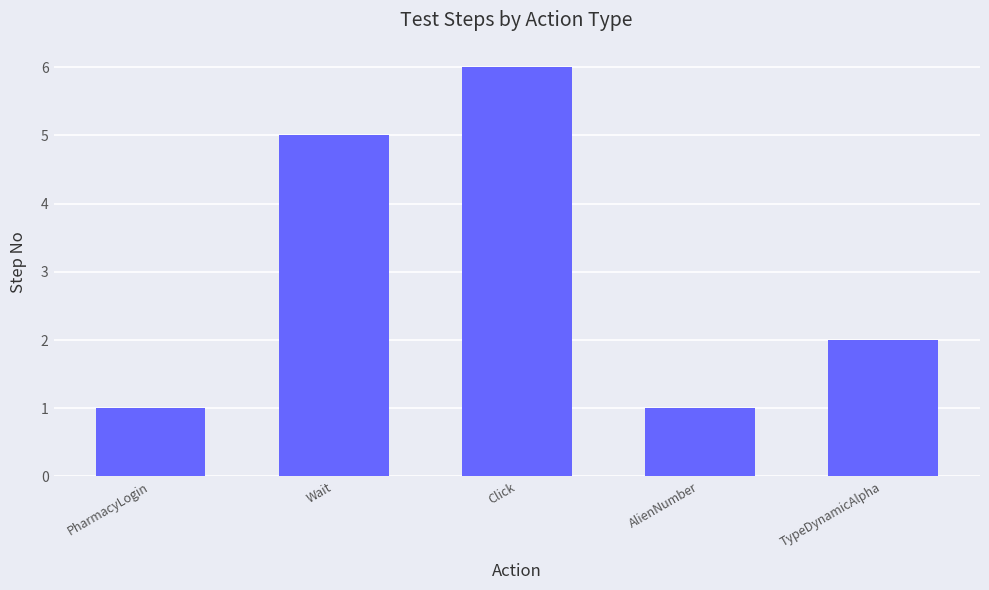

What is the maximum value shown in the chart?

6